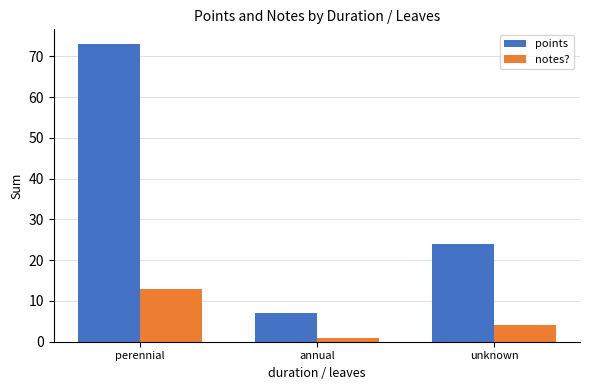

Reading left to right, what are all the values shown in this chart?

points: 73	7	24
notes?: 13	1	4